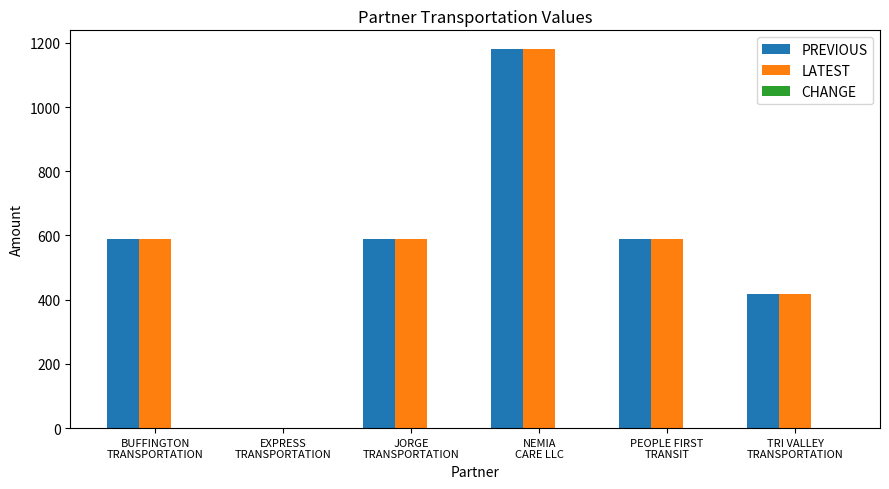

What is the greatest value displayed?

1180.0